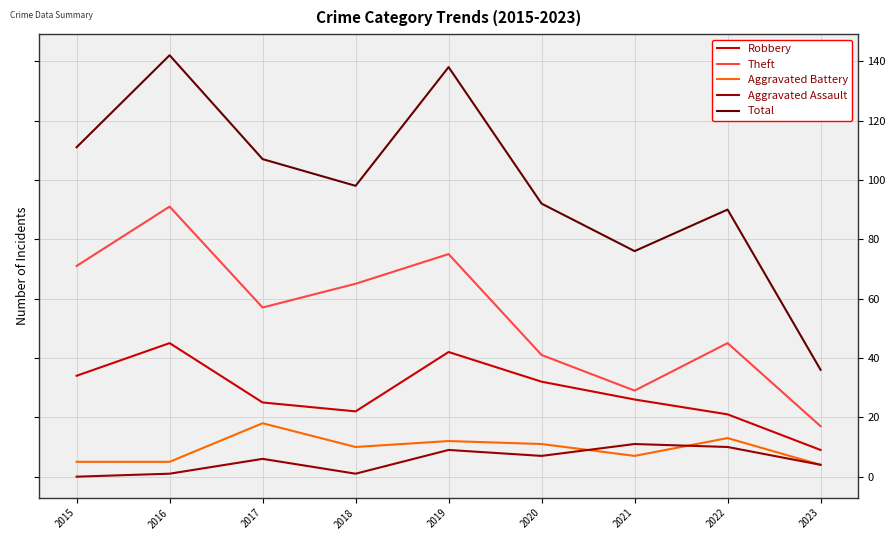

Reading left to right, extract all data points from this chart.

Robbery: 34	45	25	22	42	32	26	21	9
Theft: 71	91	57	65	75	41	29	45	17
Aggravated Battery: 5	5	18	10	12	11	7	13	4
Aggravated Assault: 0	1	6	1	9	7	11	10	4
Total: 111	142	107	98	138	92	76	90	36